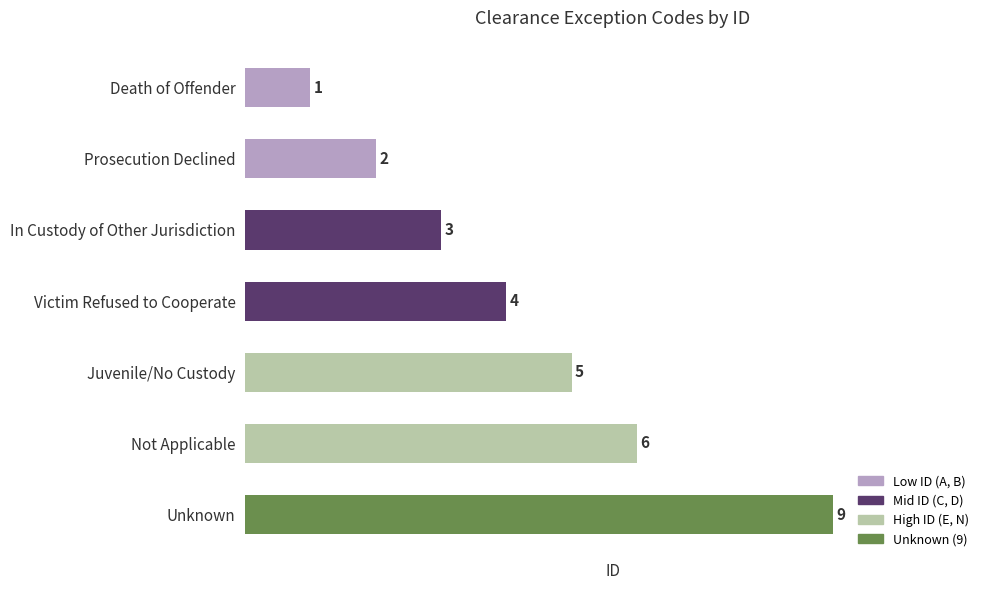

What is the value of the 7th bar from the top?

9